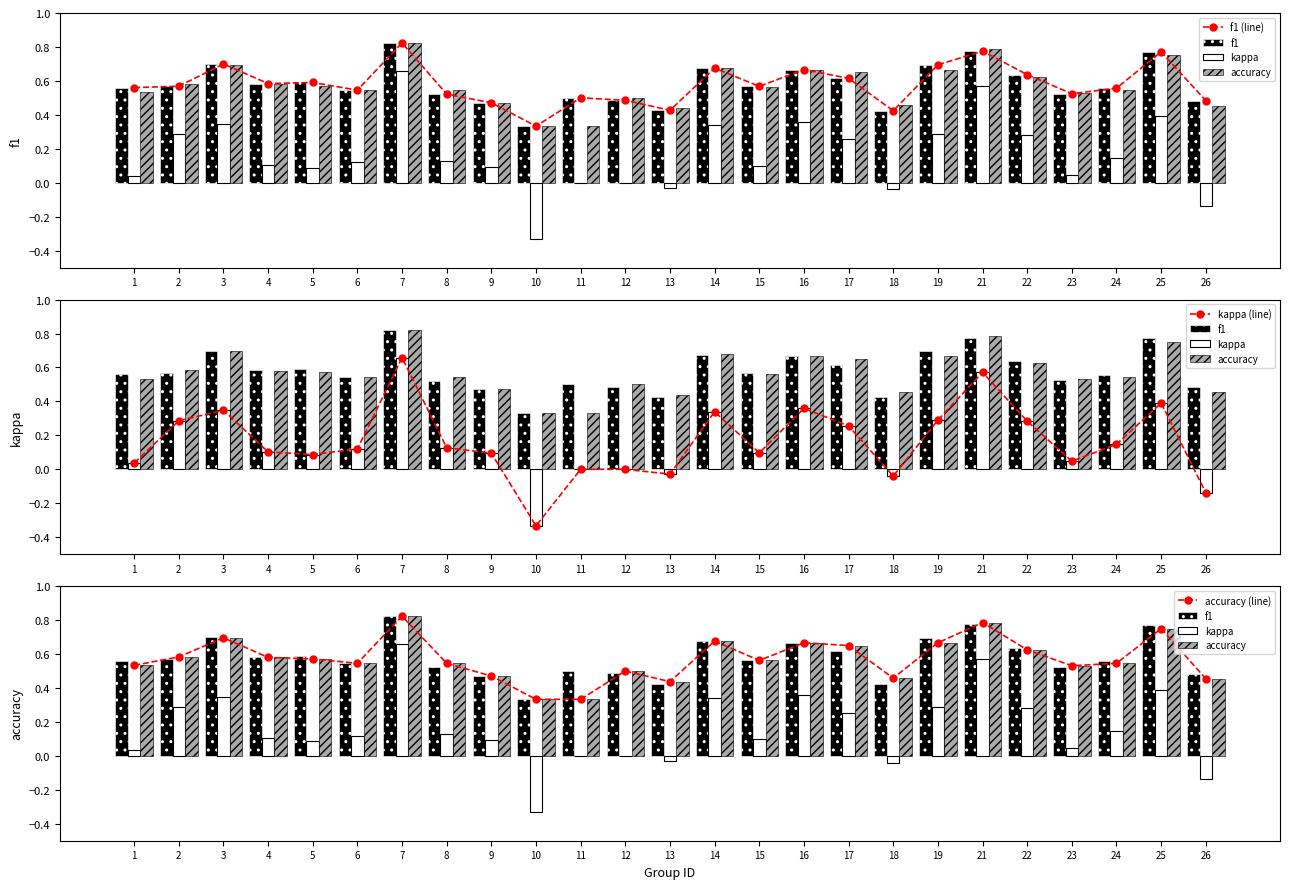

What is the sum of the f1 (line) values at 25 and 24?

1.3